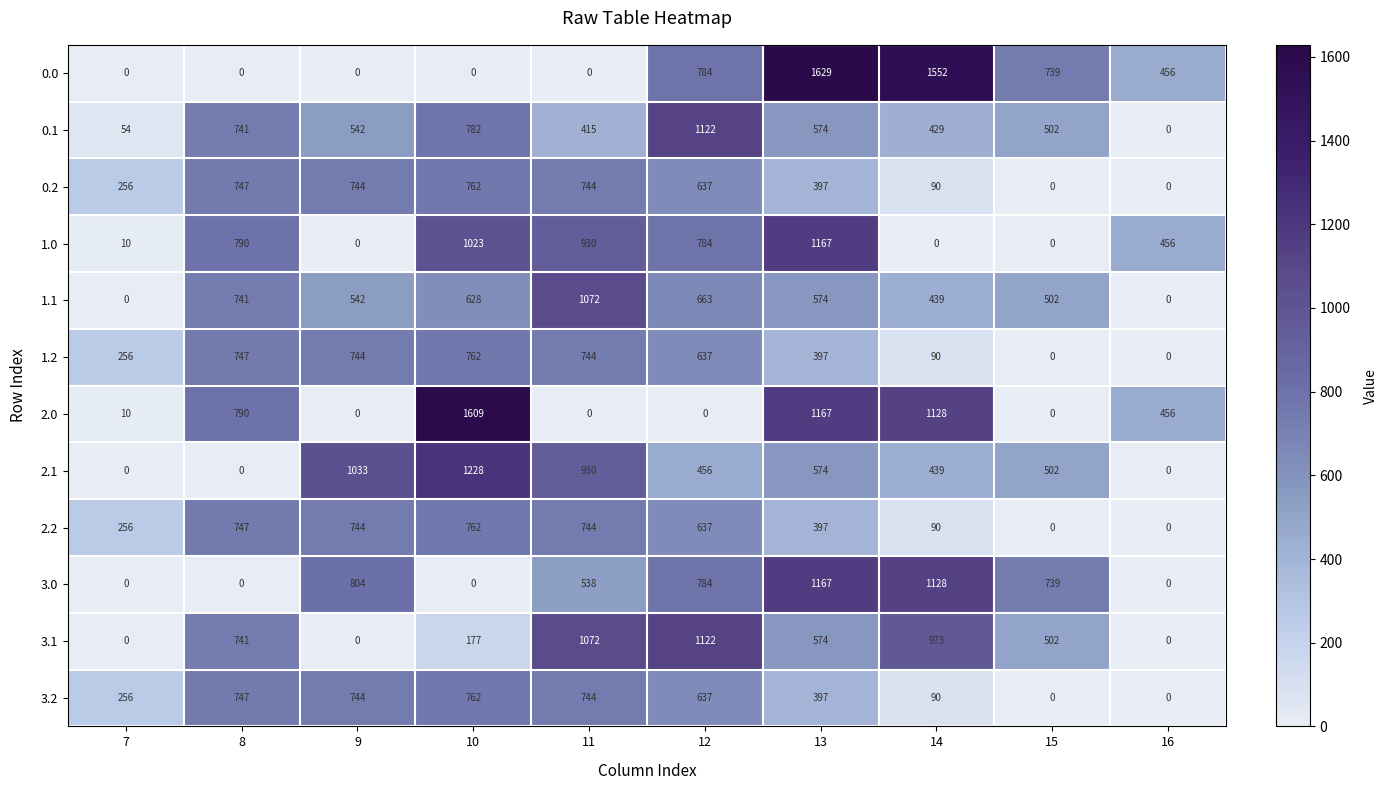

Between 14 and 16, which series saw the biggest shift?

3.0